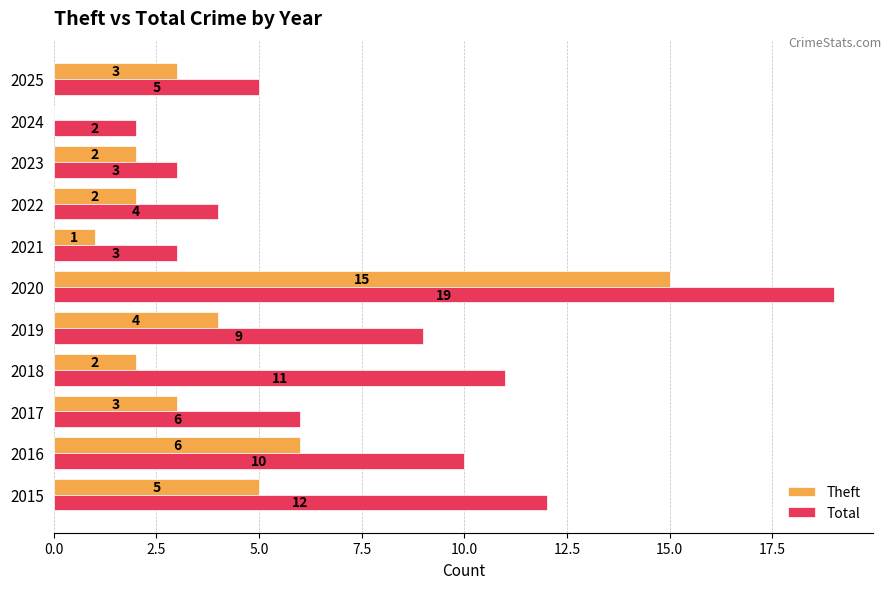

What value does the Total series have at 2022, to the nearest 5?

5